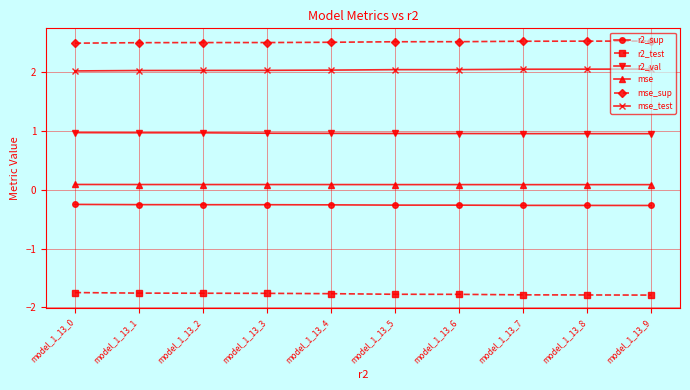

What is the value of the mse_sup point at the 8th from the left?

2.5